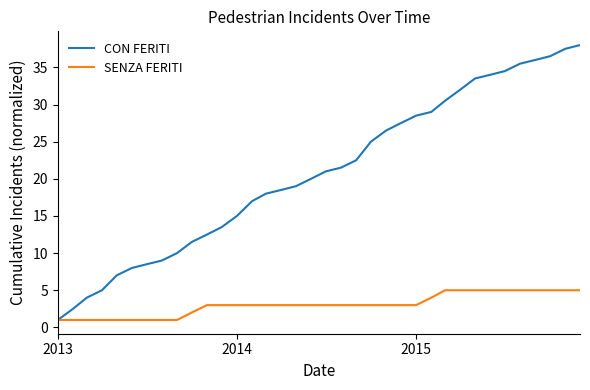

Which series has the largest total across all categories?

CON FERITI